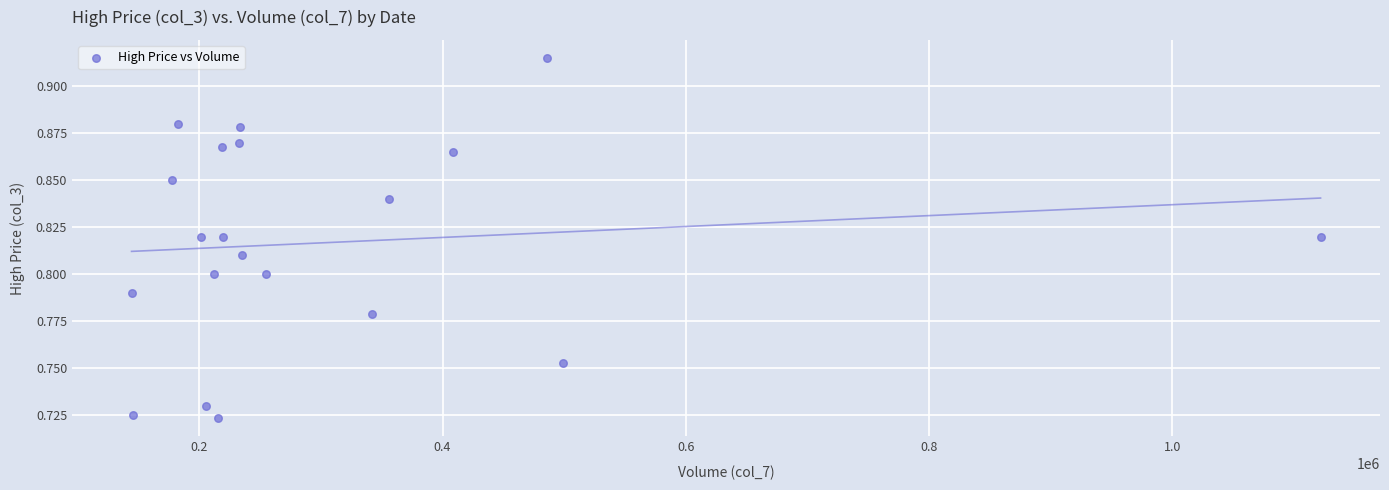

What is the range of X values (max minus min)?

977818.0